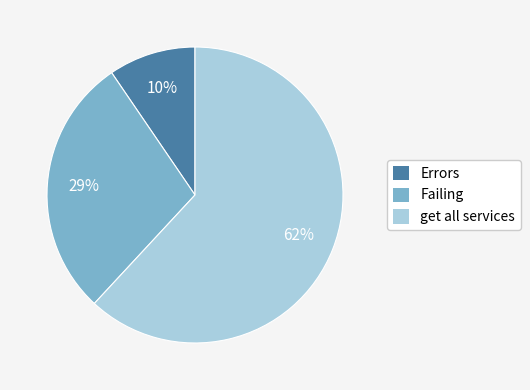

To the nearest percent, what is the difference between the Failing and get all services slice percentages?

33%